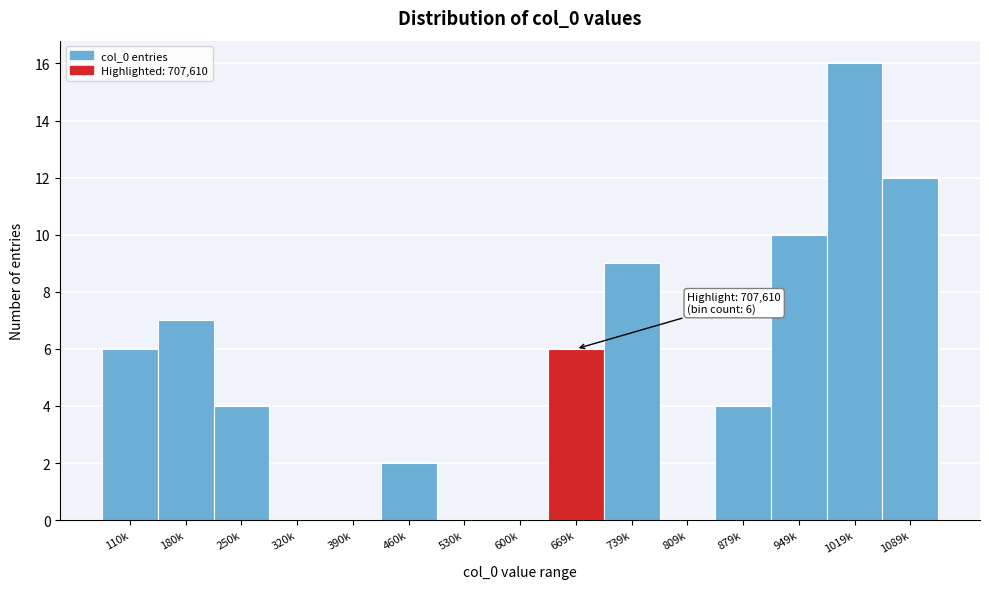

Reading left to right, transcribe all the data shown in this chart.

110k=6	180k=7	250k=4	320k=0	390k=0	460k=2	530k=0	600k=0	669k=6	739k=9	809k=0	879k=4	949k=10	1019k=16	1089k=12